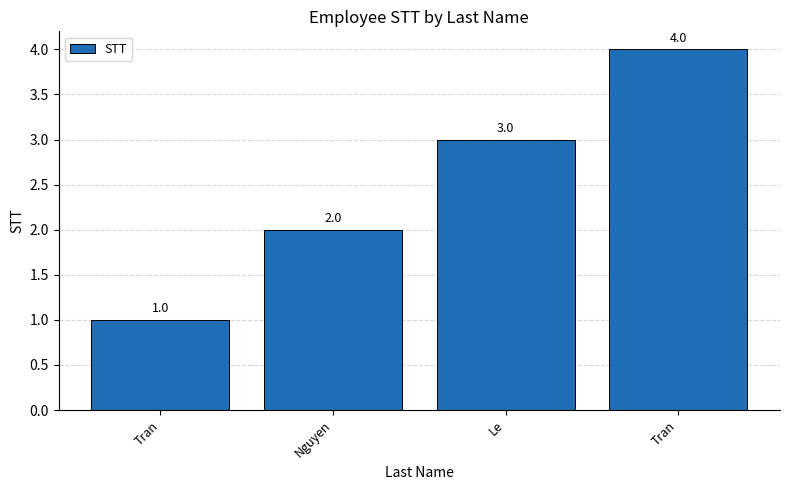

The chart shows a value of 3 at Le. True or false?

True